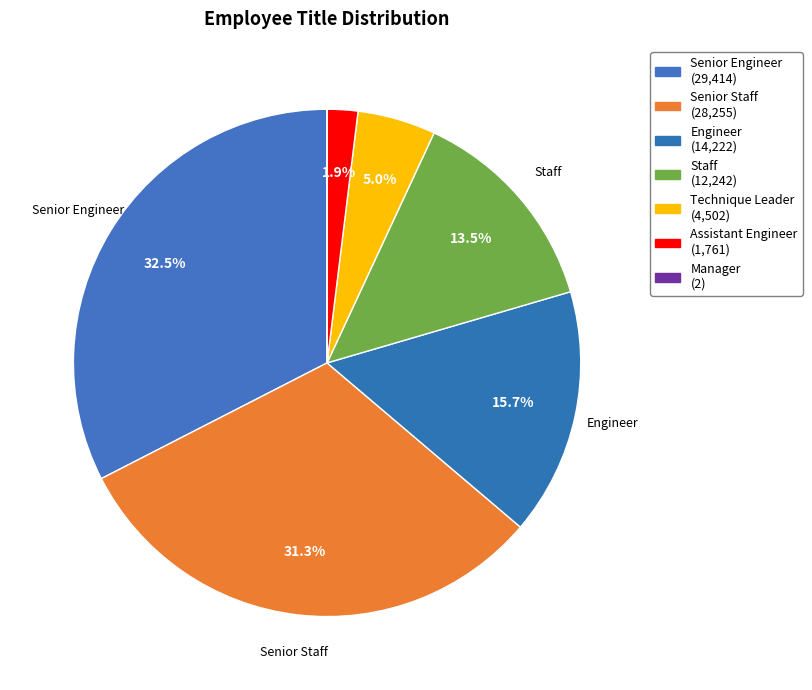

Which category has the biggest portion of the pie?

Senior Engineer